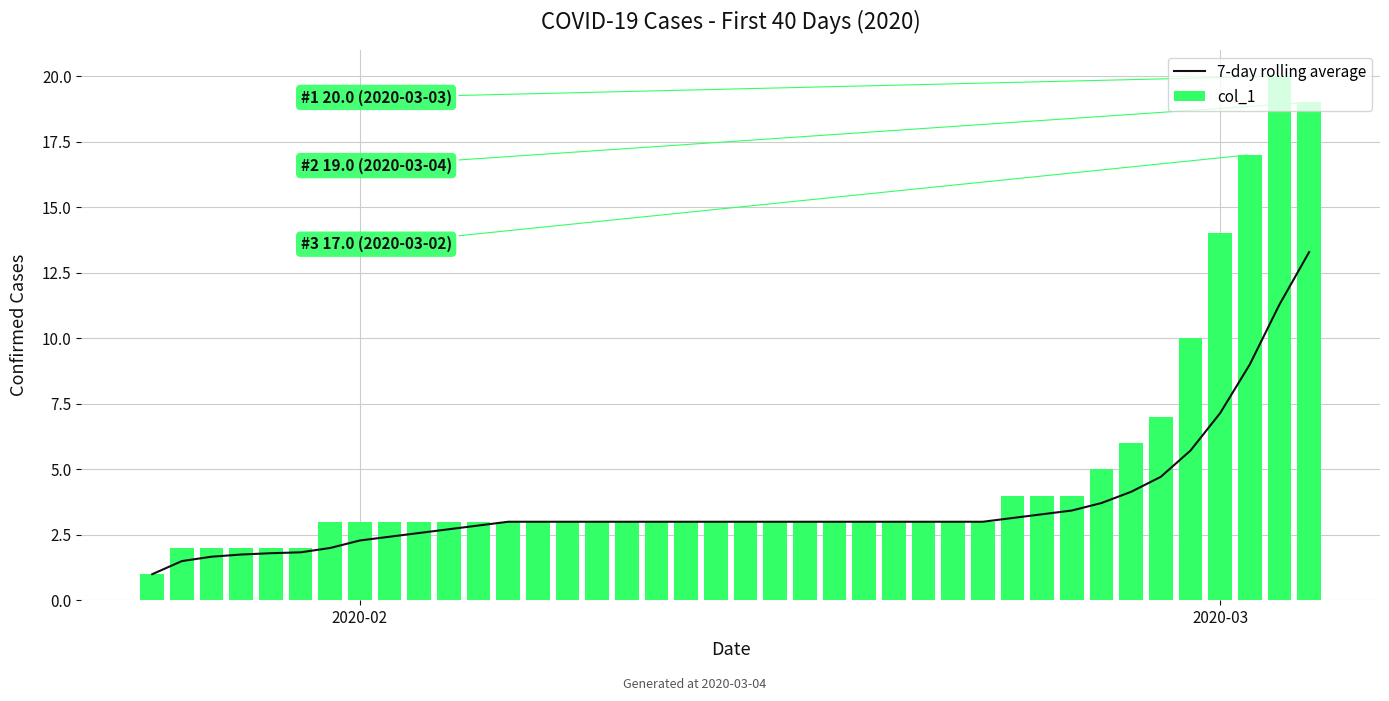

What is the difference between the maximum and minimum values in the col_1 series?

19